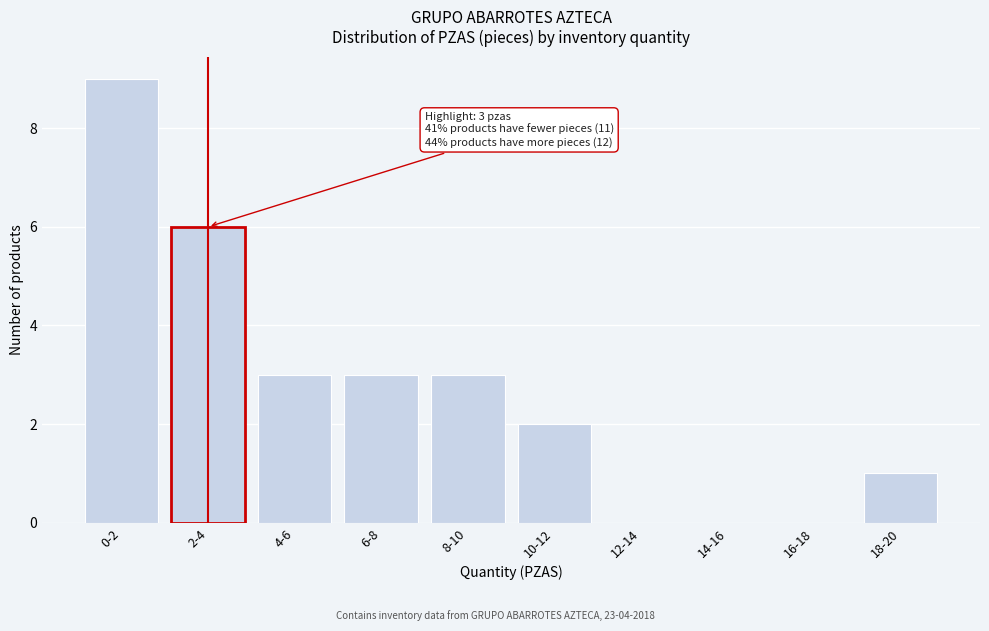

Reading right to left, what are all the values shown in this chart?

18-20=1	16-18=0	14-16=0	12-14=0	10-12=2	8-10=3	6-8=3	4-6=3	2-4=6	0-2=9